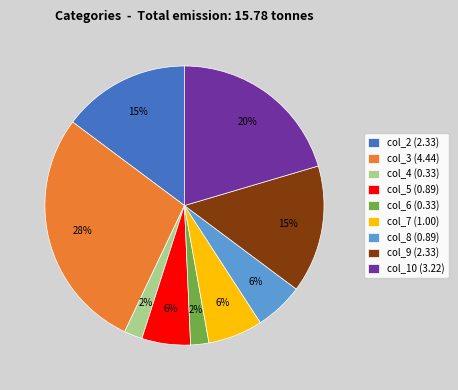

Between col_4 (0.33) and col_9 (2.33), which is larger?

col_9 (2.33)